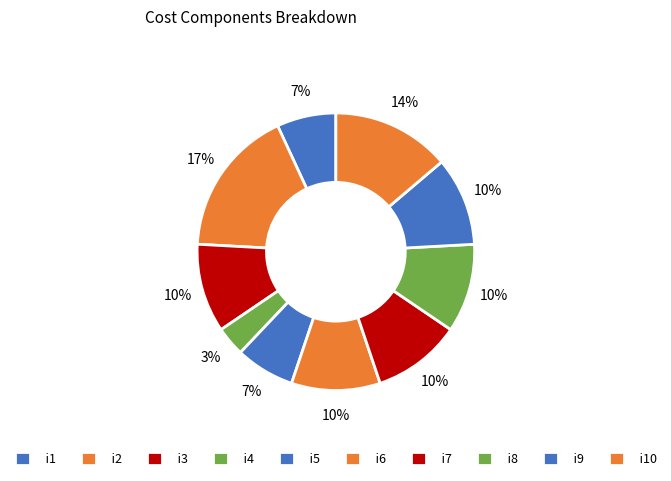

How many slices are in this pie chart?

10